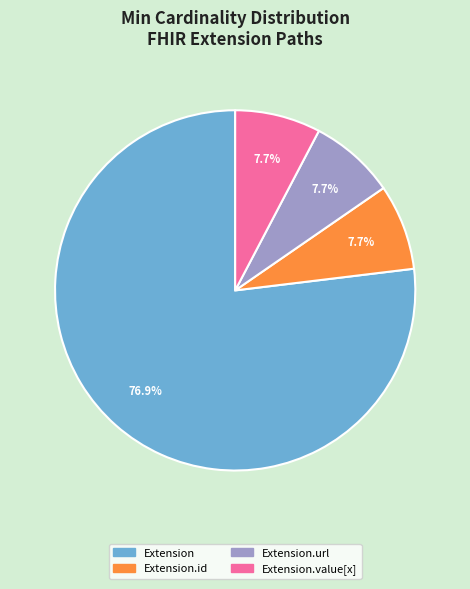

Is there any slice that represents more than half of the pie?

Yes